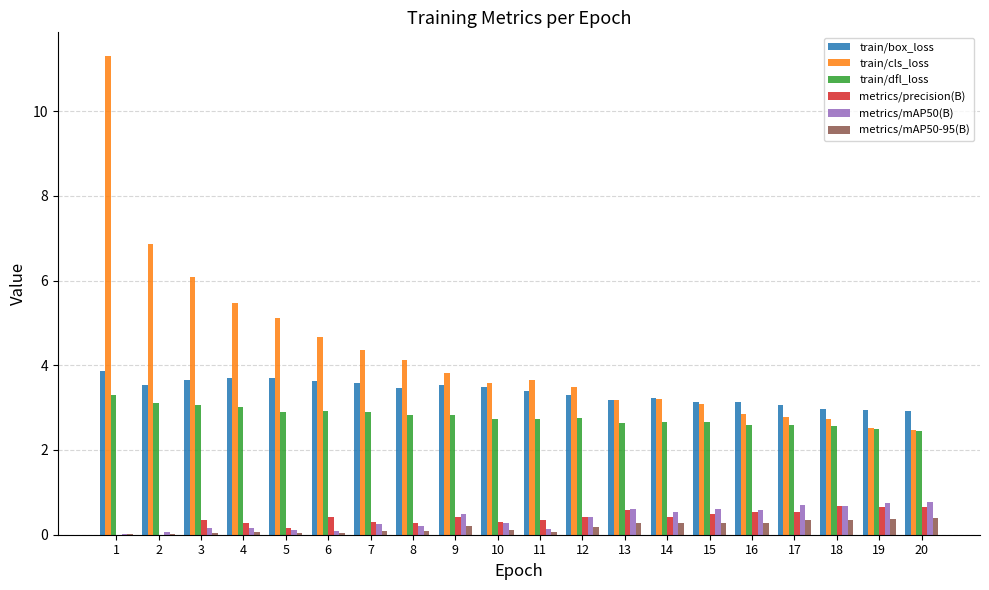

Does the chart contain stacked bars?

No